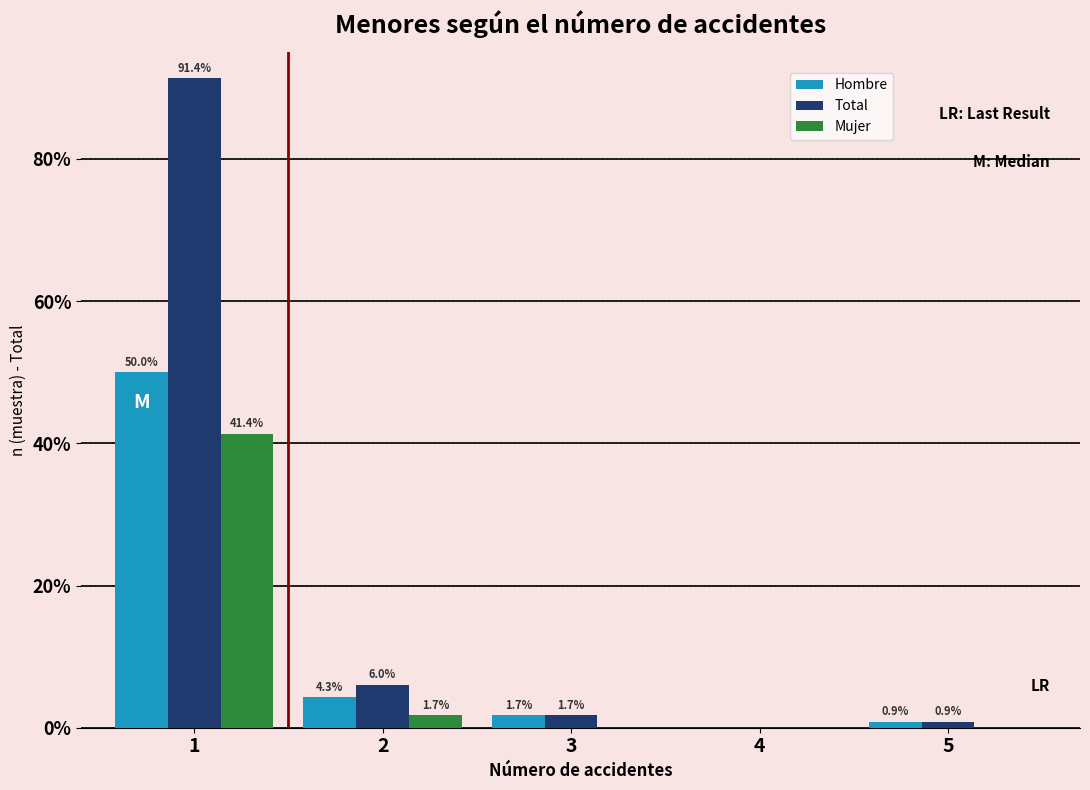

Reading left to right, list all the values displayed in this chart.

Hombre: 1=50.0	2=4.3	3=1.7	4=0.0	5=0.9
Total: 1=91.4	2=6.0	3=1.7	4=0.0	5=0.9
Mujer: 1=41.4	2=1.7	3=0.0	4=0.0	5=0.0